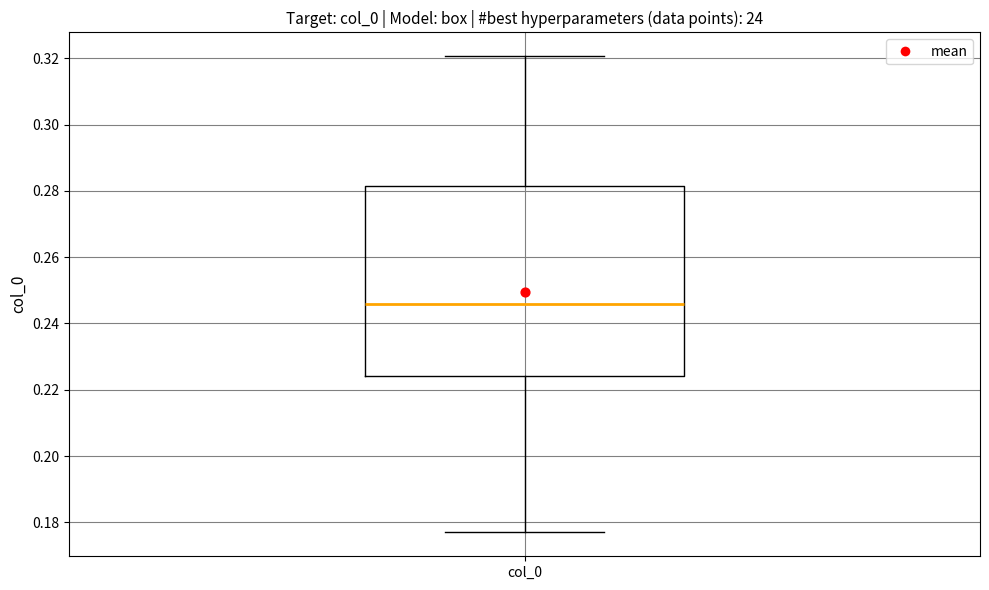

Transcribe this box plot: give where the median line is, the range the box spans, and where the two whiskers end, as read against the y-axis. The values are not printed on the chart, so give them approximately, as read against the axis.

median 0.246, box 0.224 to 0.282, whiskers 0.176 to 0.320